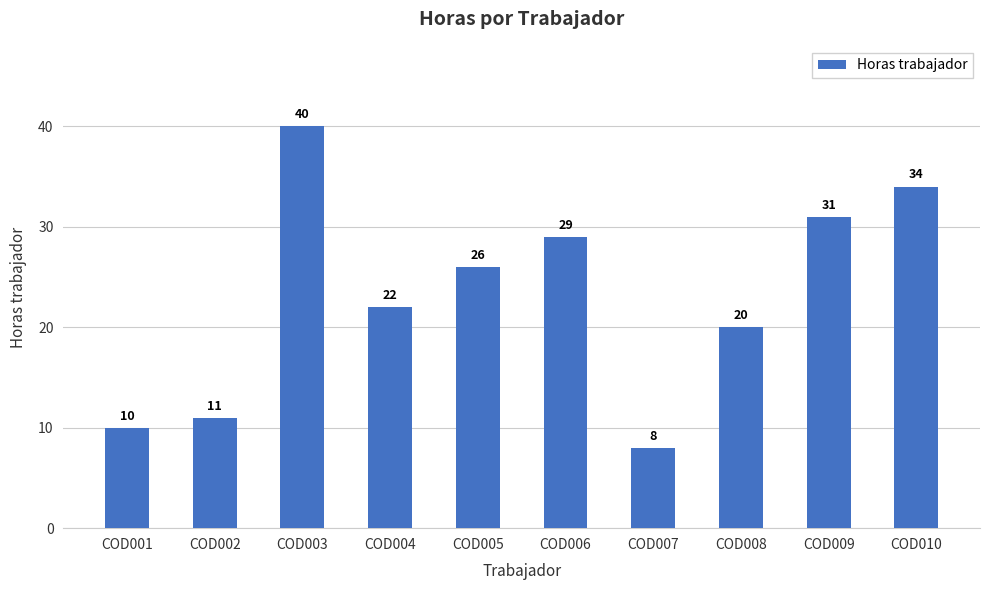

How many values are below 26?

5